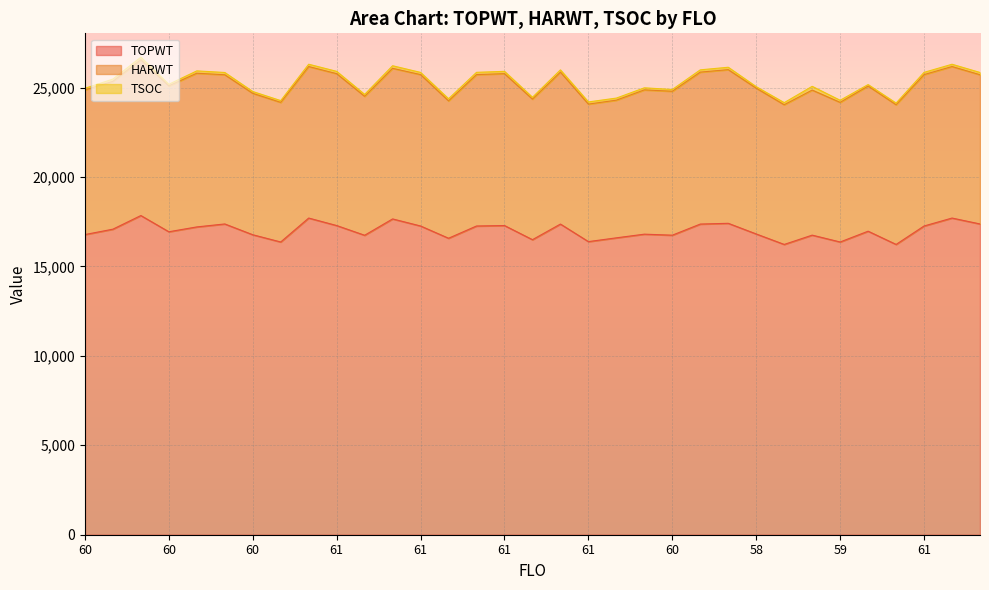

What is the difference between the maximum and second lowest values in the TSOC series?

125